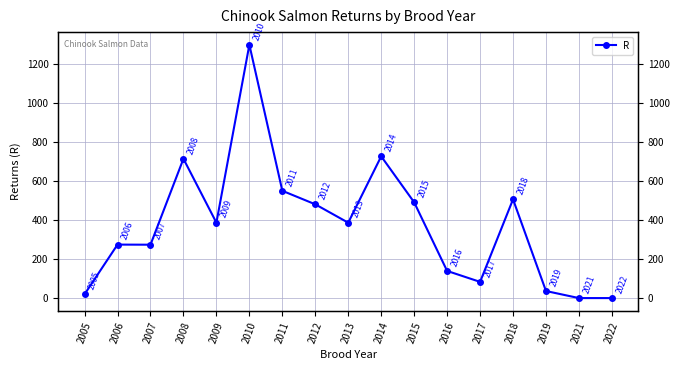

How many points are lower than both their immediate neighbors (excluding endpoints)?

4